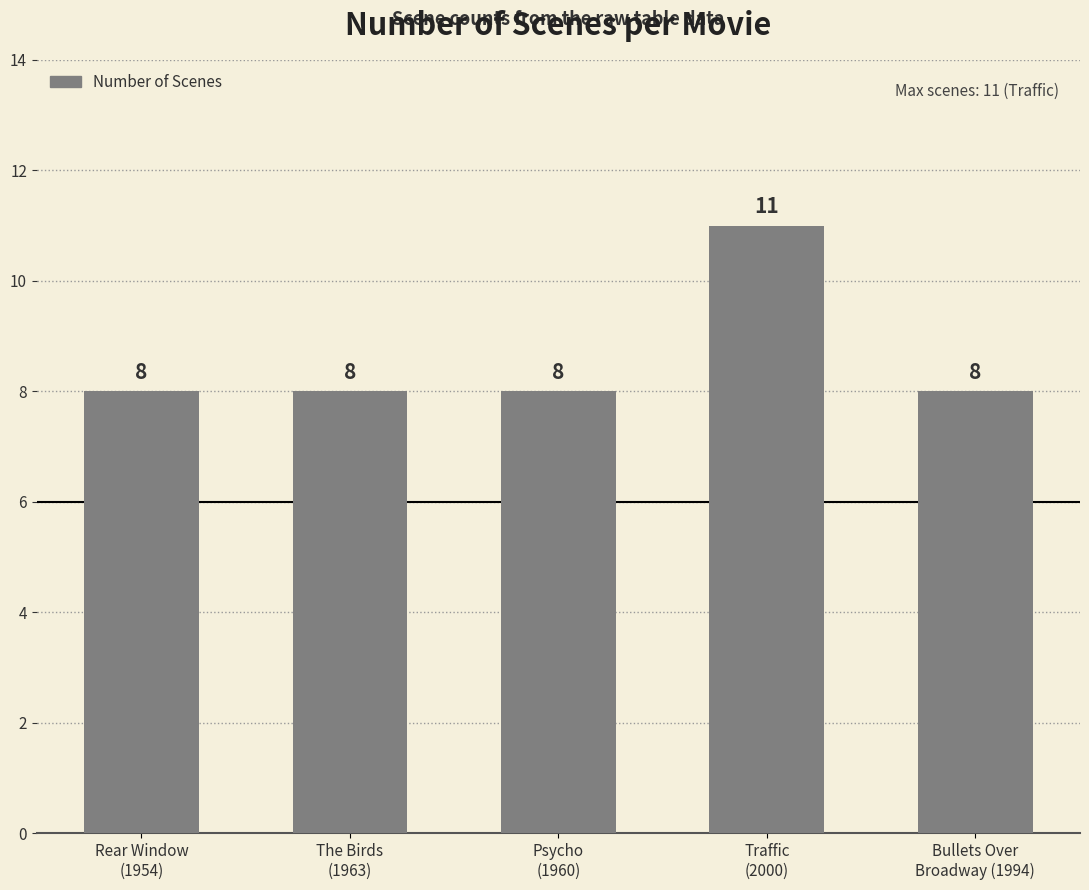

Reading left to right, extract all data points from this chart.

Rear Window
(1954)=8	The Birds
(1963)=8	Psycho
(1960)=8	Traffic
(2000)=11	Bullets Over
Broadway (1994)=8